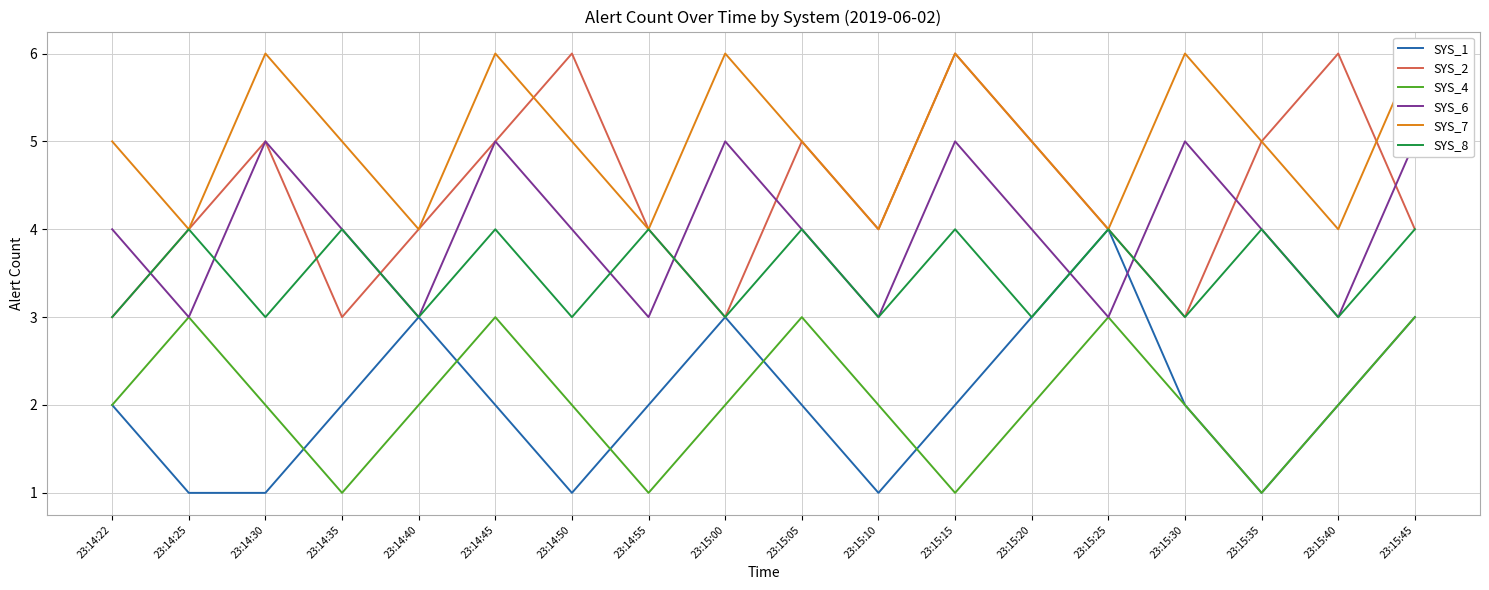

At which category does SYS_8 reach its first local valley?

23:14:30